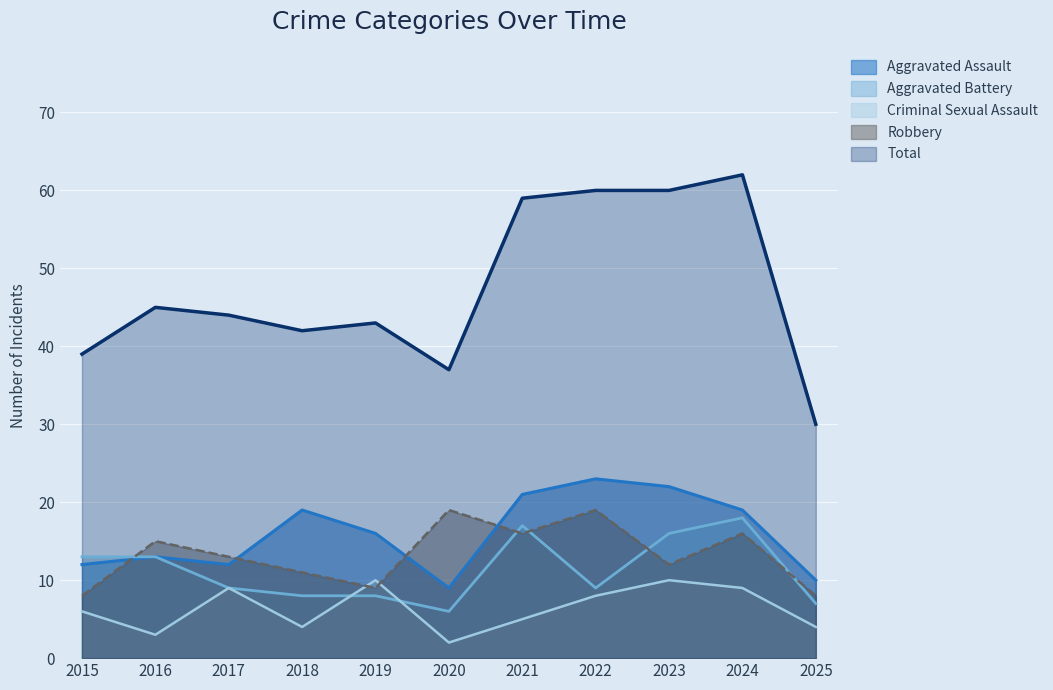

Where is Robbery nearest to the value 13?

2017